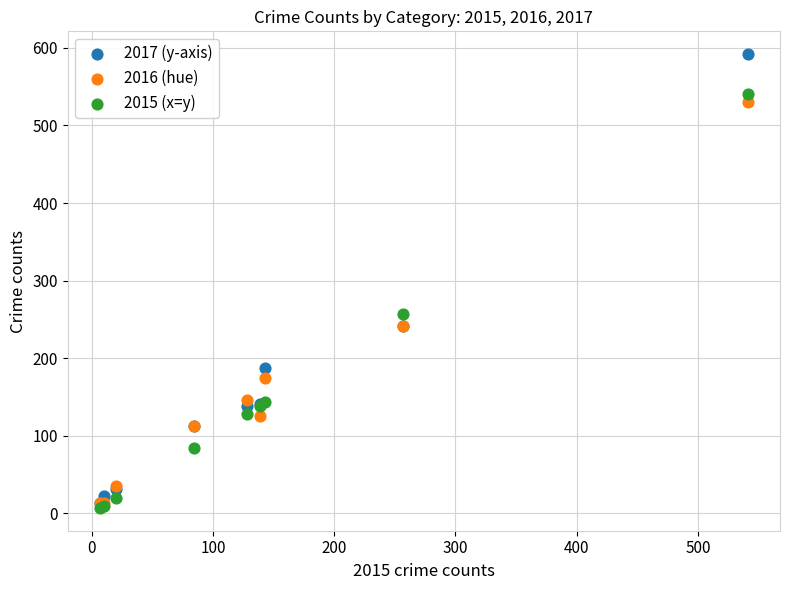

Which series reaches the maximum Y coordinate?

2017 (y-axis)